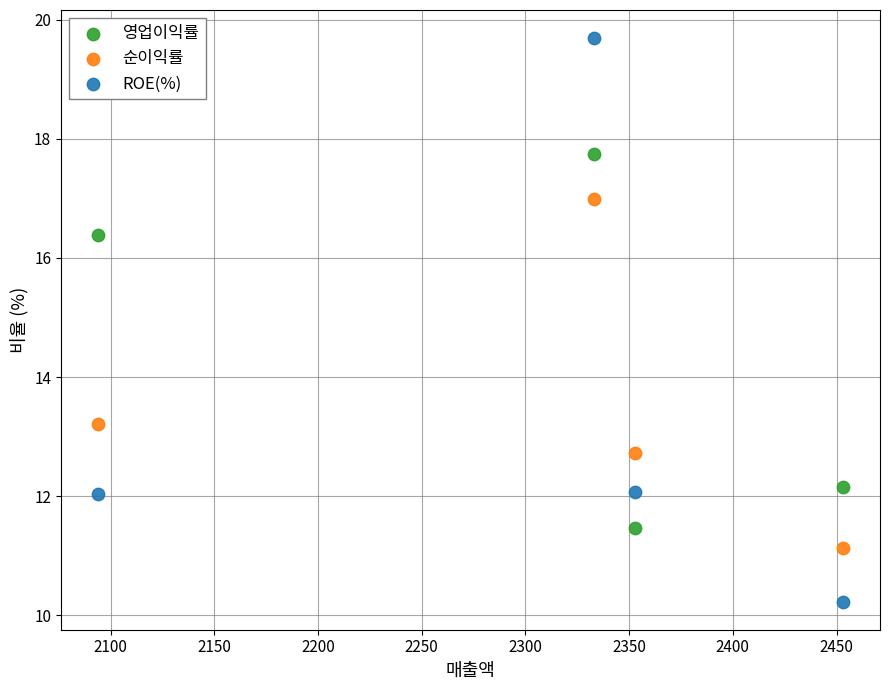

Across all data points, what is the average X value?

2308.2